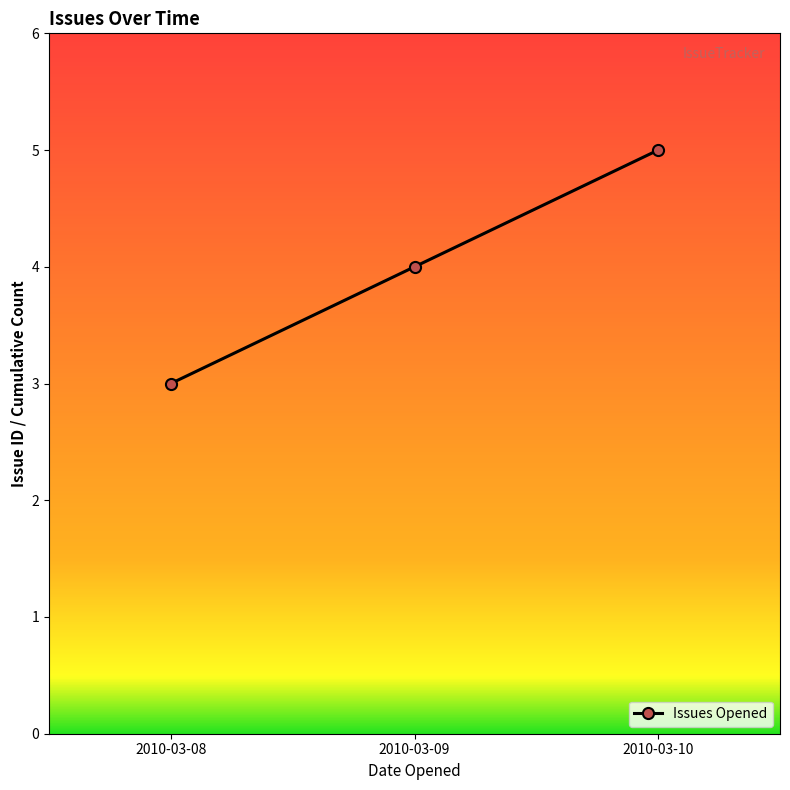

Is this an area chart (filled region under the line)?

No